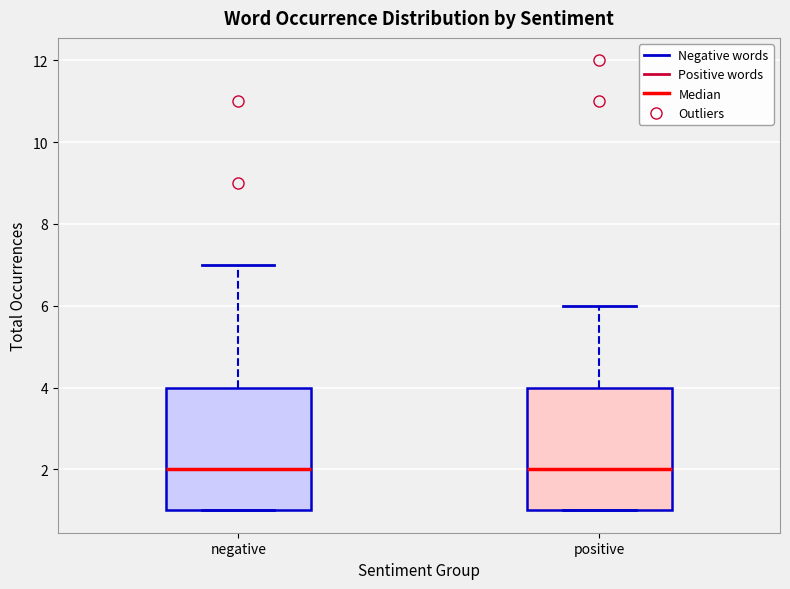

Reading left to right, read every box against the y-axis: the position of its median line, the range the box covers, and the ends of its whiskers. The values are not printed on the chart, so give them approximately, as read against the axis.

negative: median 2, box 1 to 4, whiskers 1 to 7
positive: median 2, box 1 to 4, whiskers 1 to 6